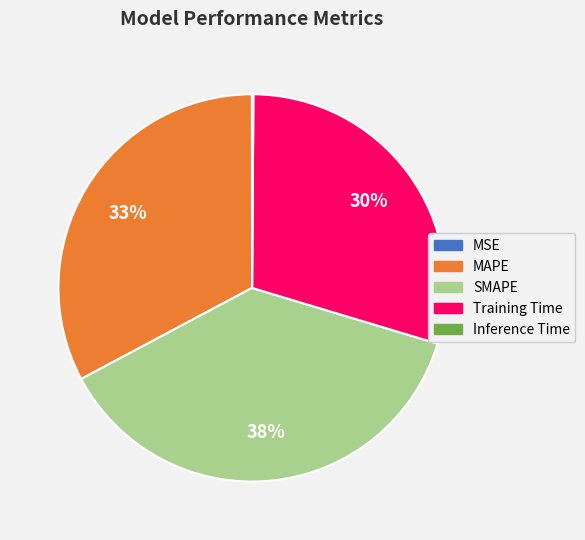

Does Training Time represent more than half of the total?

No